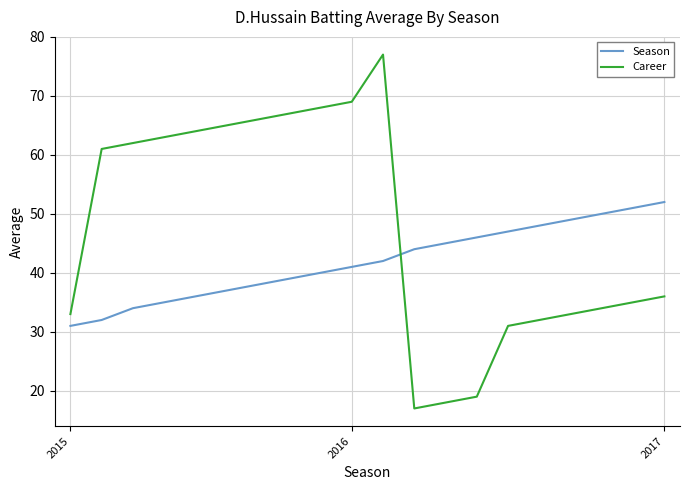

How many lines are shown in the chart?

2